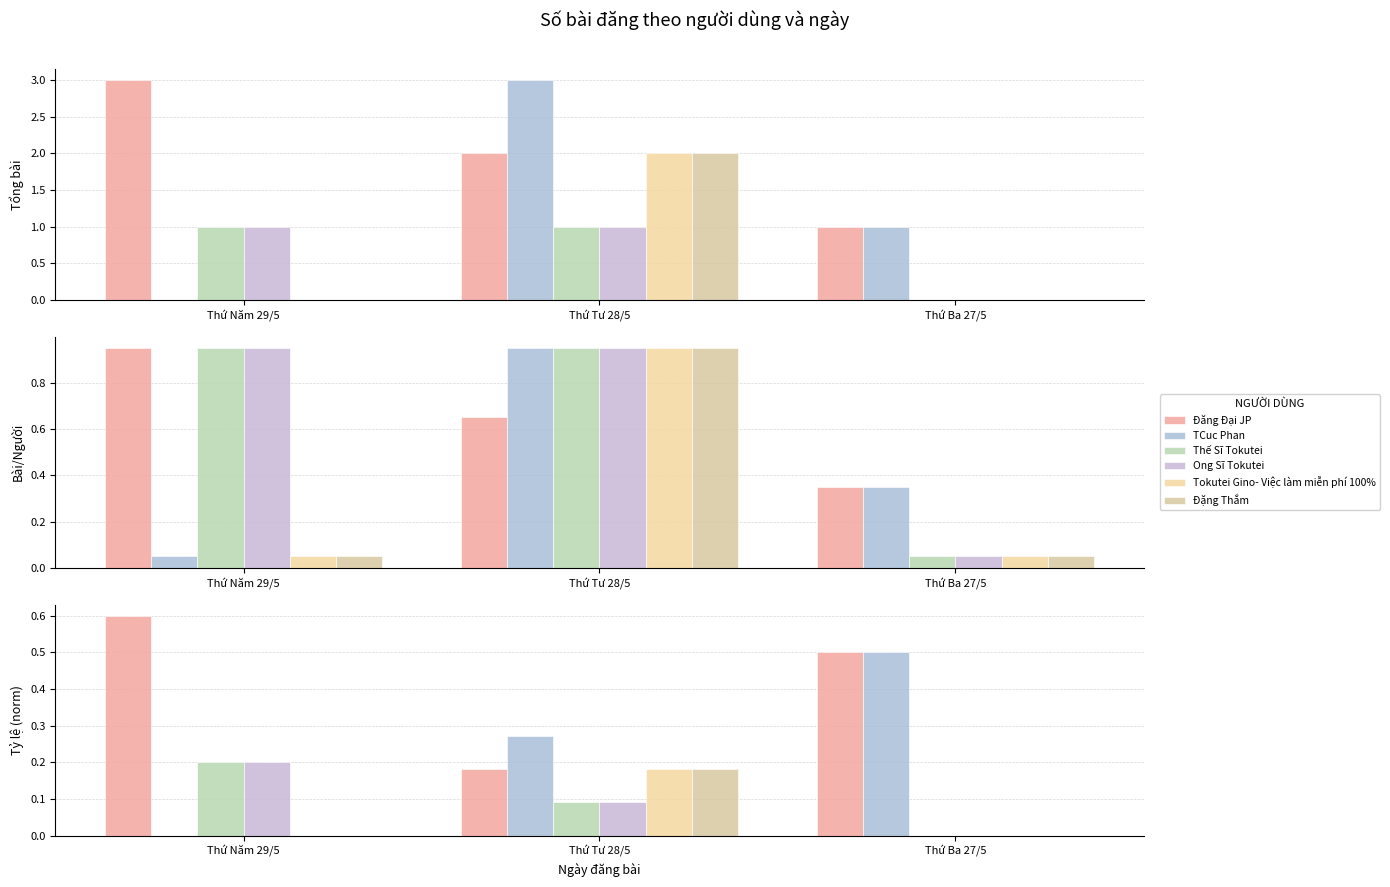

How many bars are there in each group?

6